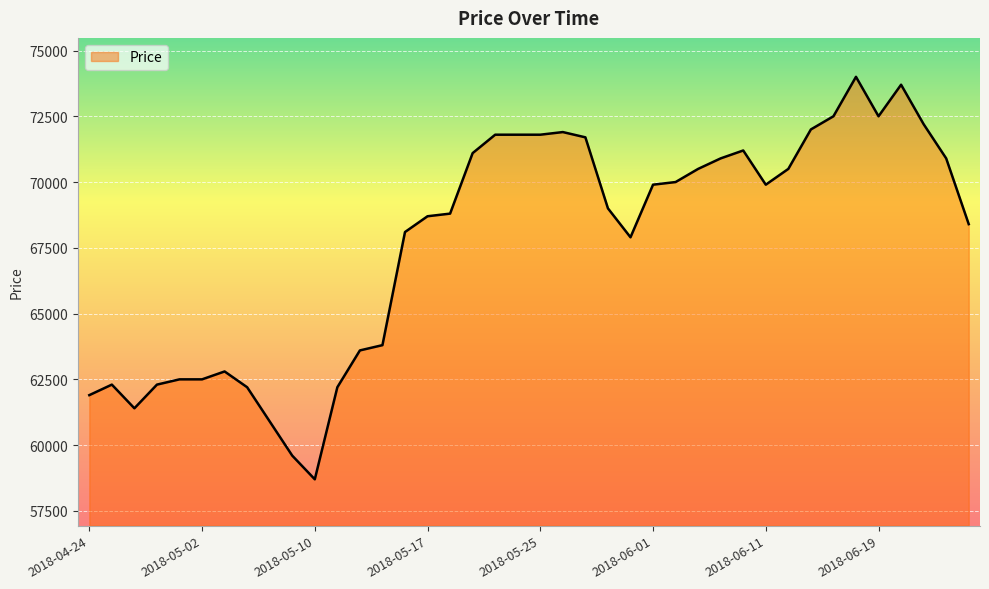

What is the smallest value displayed?

58700